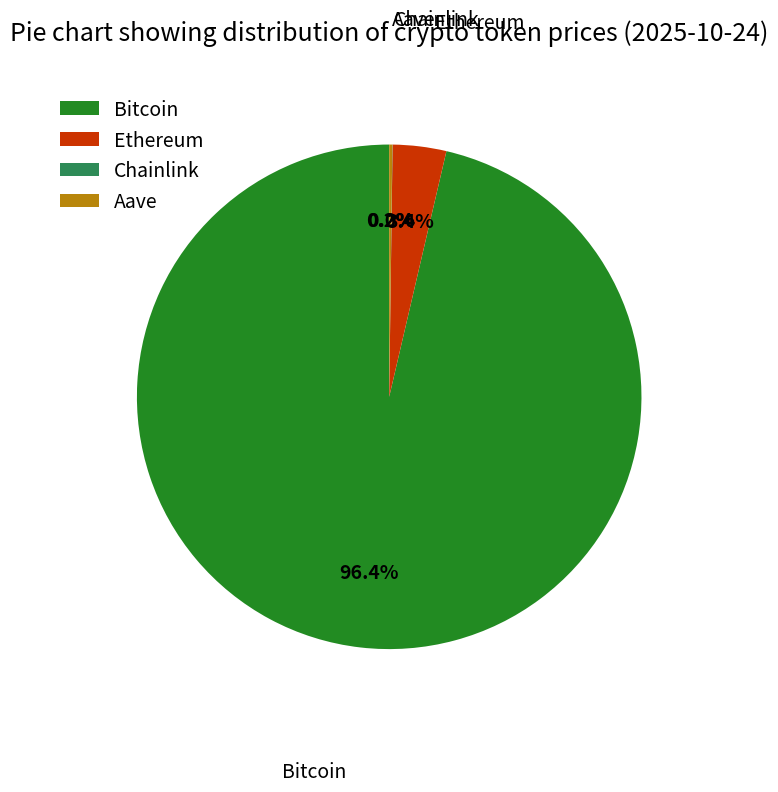

Between Bitcoin and Ethereum, which is larger?

Bitcoin